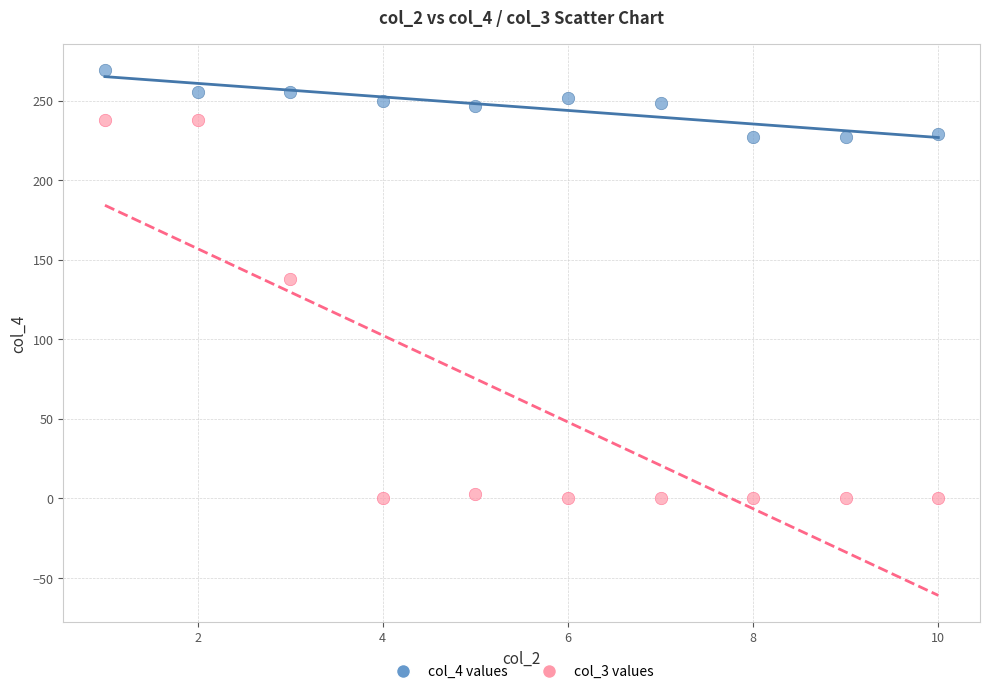

Across all series, what Y value is closest to 134?

138.0